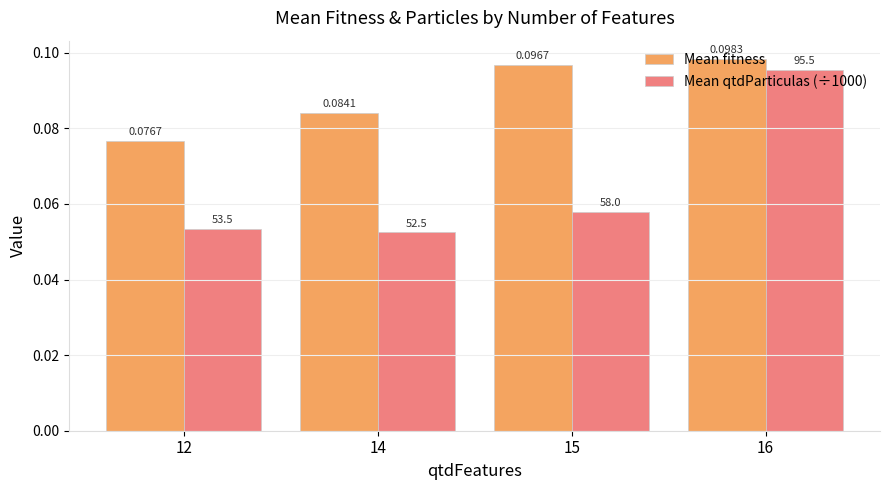

What are all the series names shown in the legend?

Mean fitness, Mean qtdParticulas (÷1000)